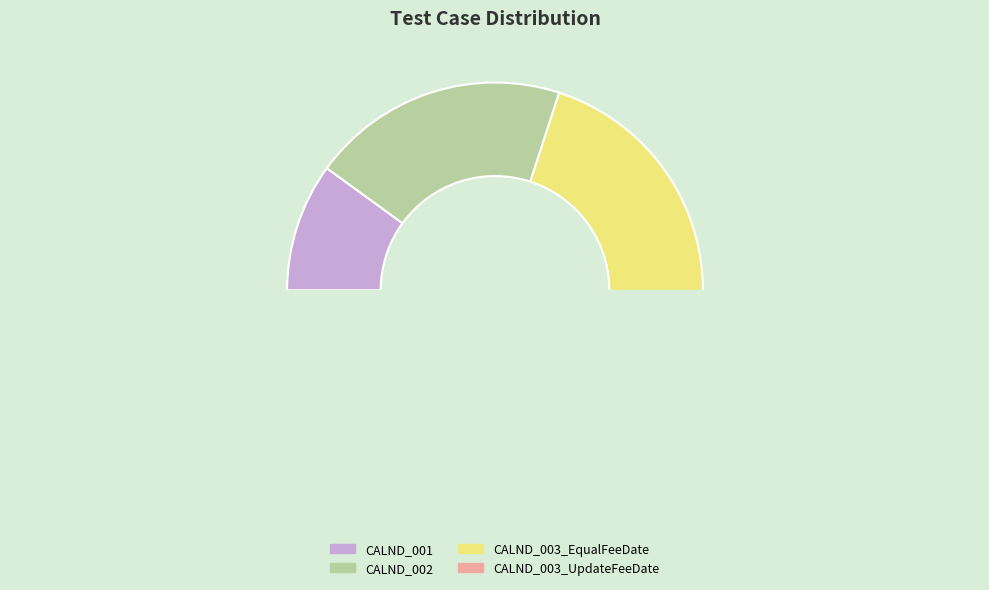

To the nearest percent, what is the difference between the largest and smallest slice percentages?

30%